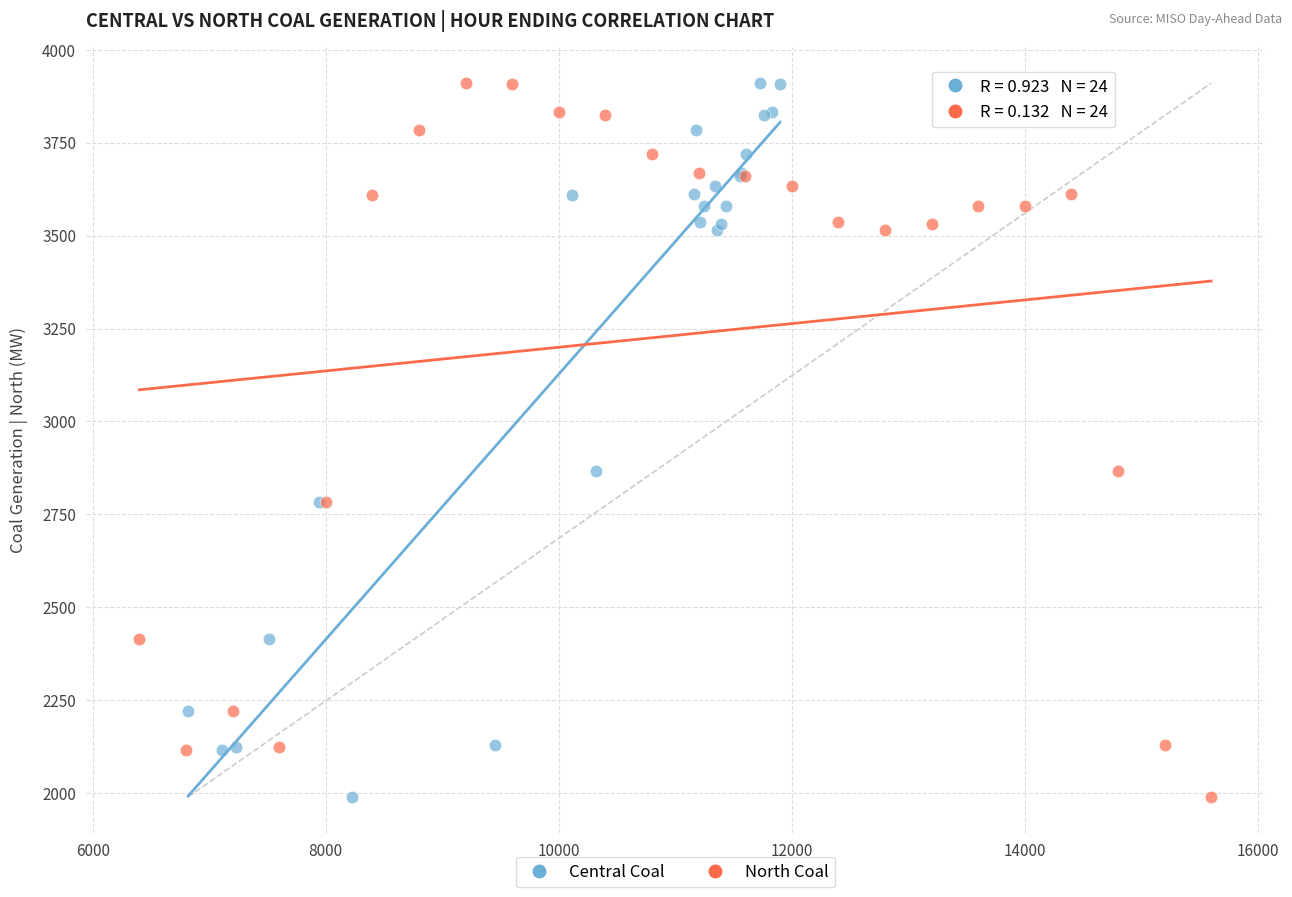

What are all the series names shown in the legend?

Central Coal, North Coal